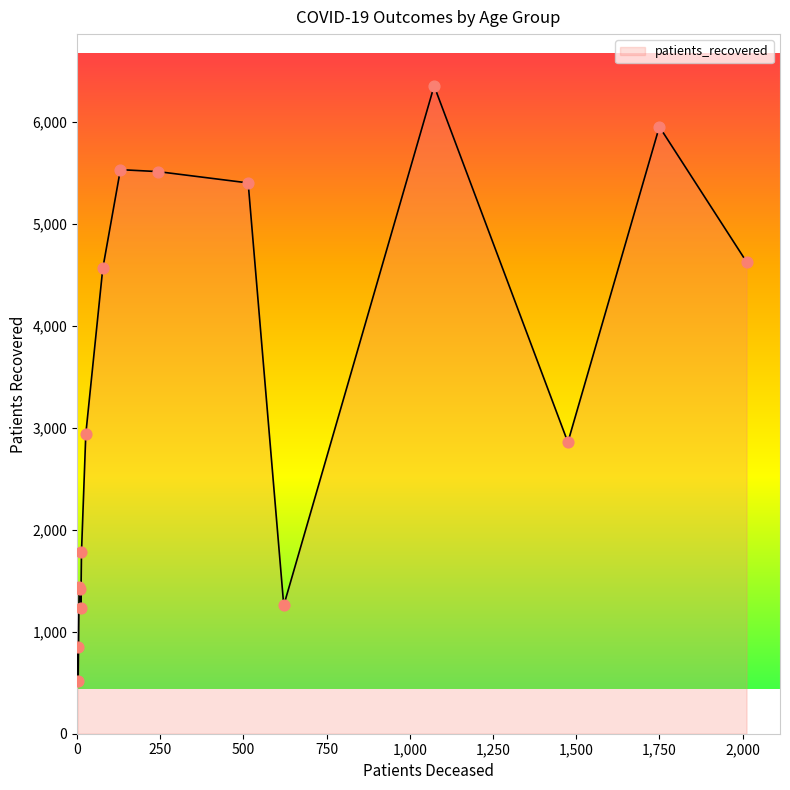

What is the smallest value displayed?

520